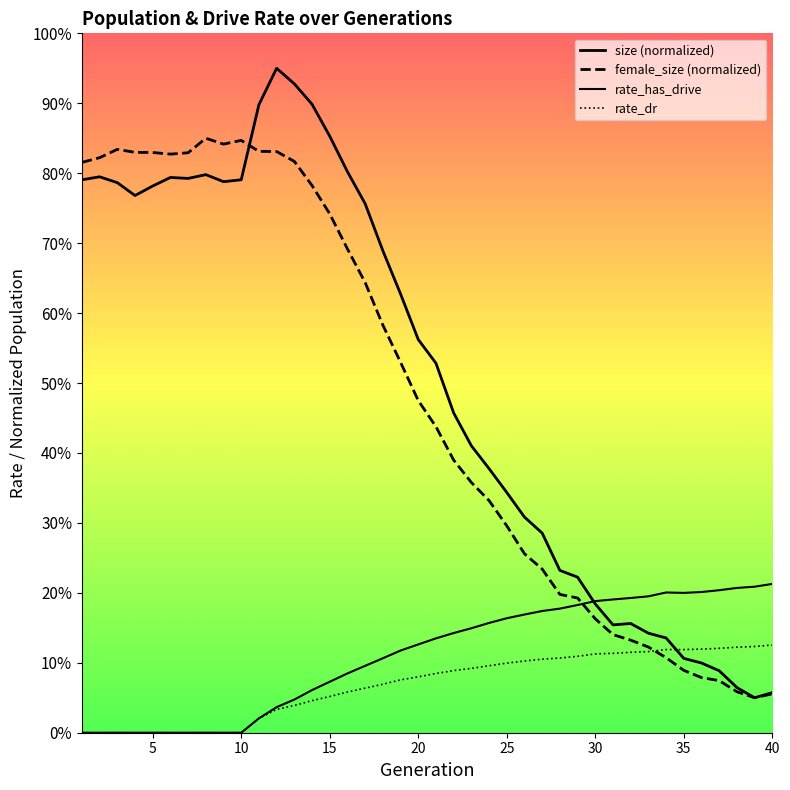

Rank the series at 17 from lowest to highest value.

rate_dr, rate_has_drive